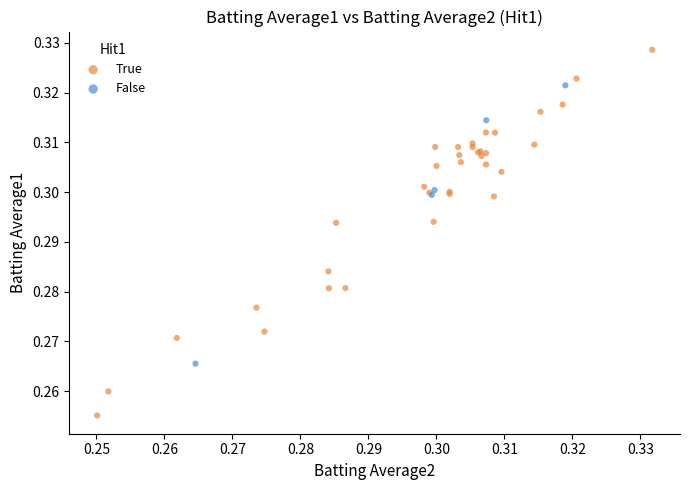

Which series contains the highest Y value?

True